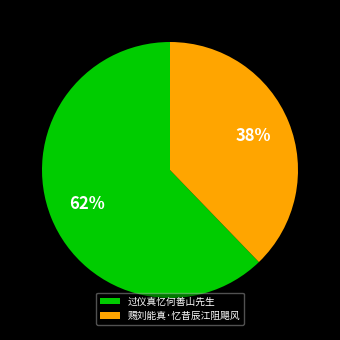

Which slice is the largest?

过仪真忆何善山先生